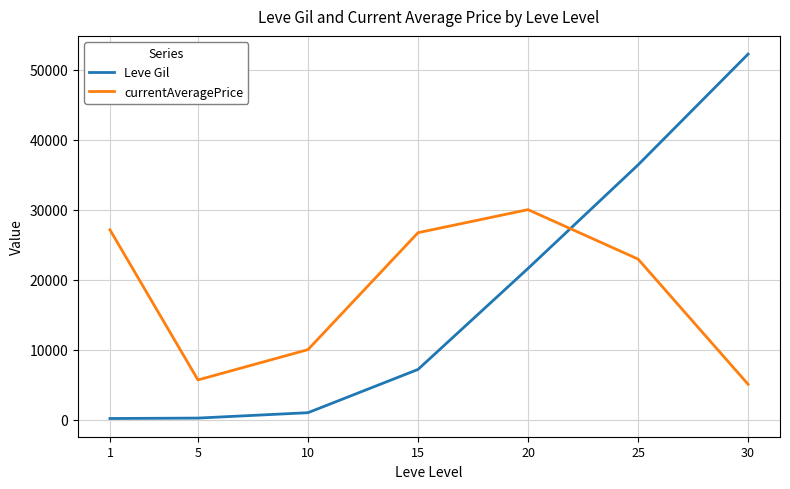

Between 5 and 10, which series saw the biggest shift?

currentAveragePrice